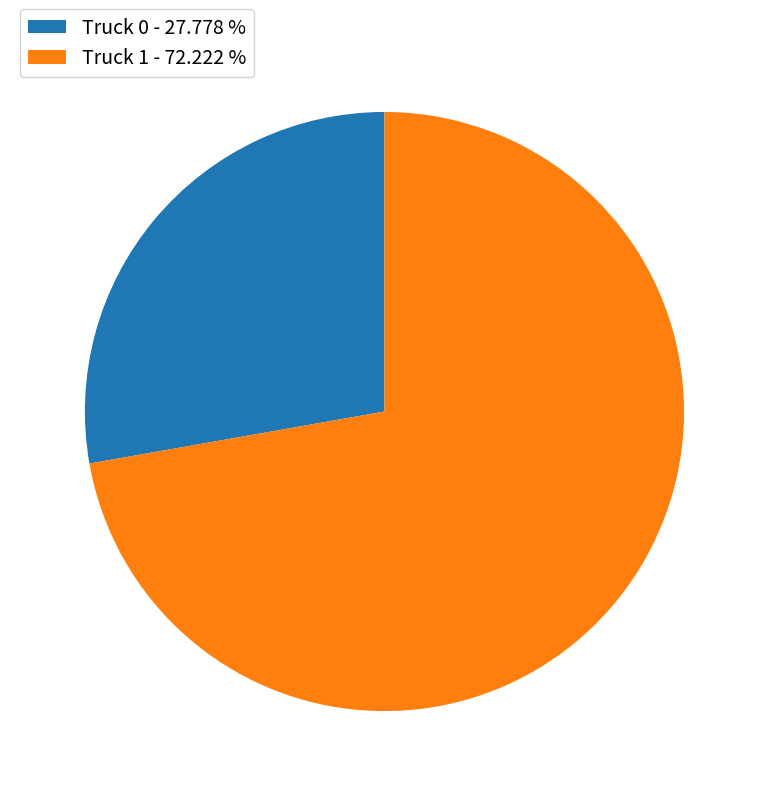

Which has a higher value, Truck 1 or Truck 0?

Truck 1